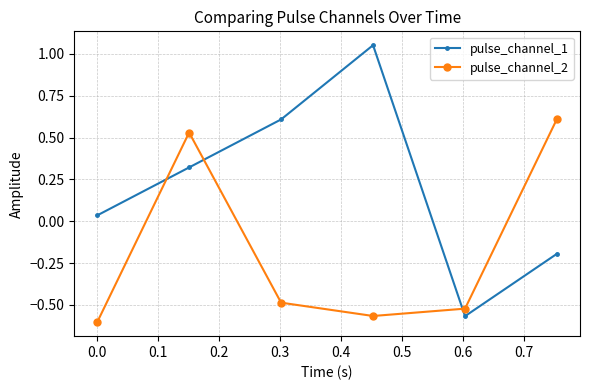

Which series has the largest range (max minus min)?

pulse_channel_1